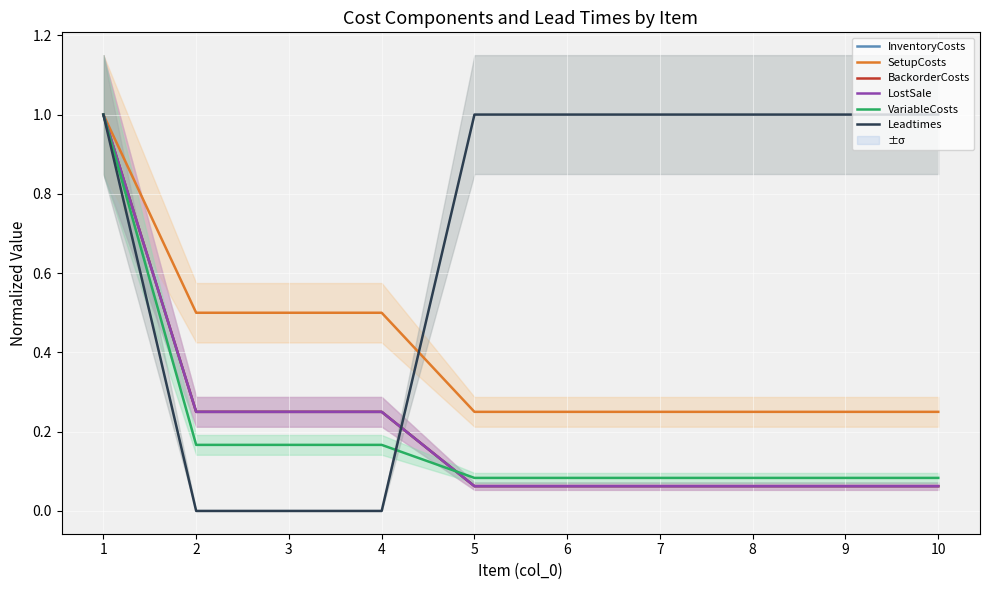

What is the value of the BackorderCosts point at the 3rd from the left?

0.2